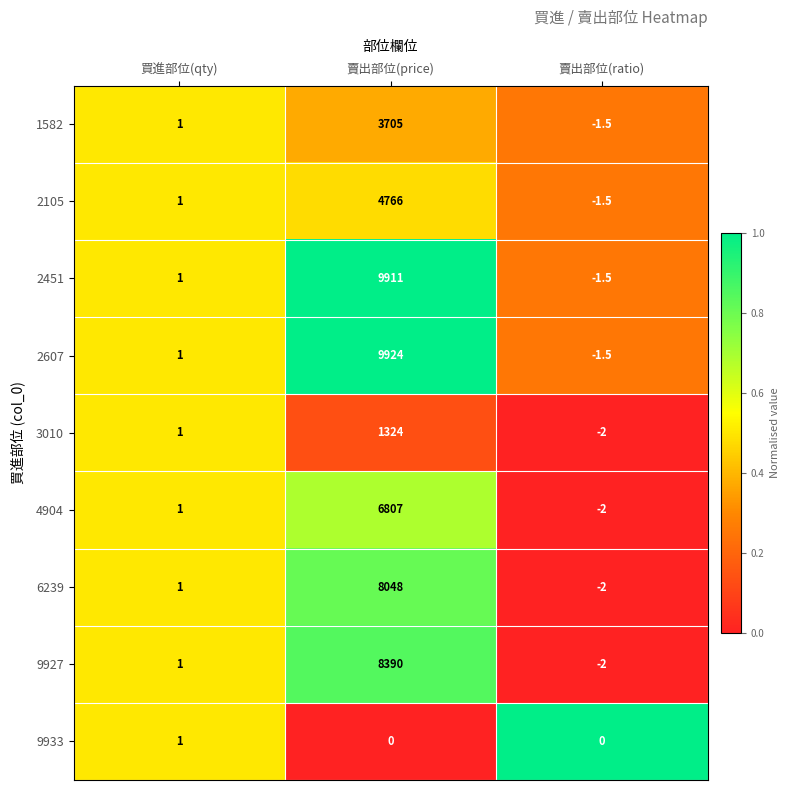

True or false: 4904 has a value of 6807.0 at 賣出部位(price).

True